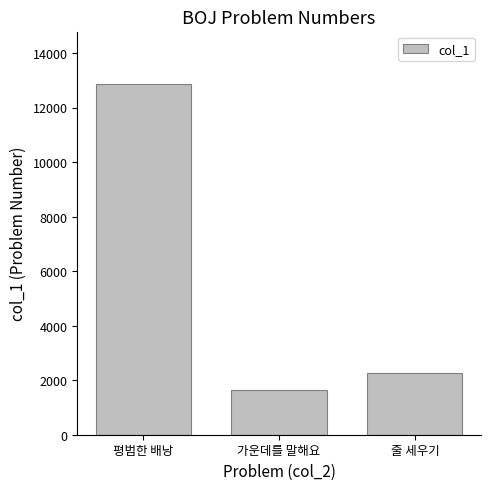

What is the label of the 2nd bar from the left?

가운데를 말해요